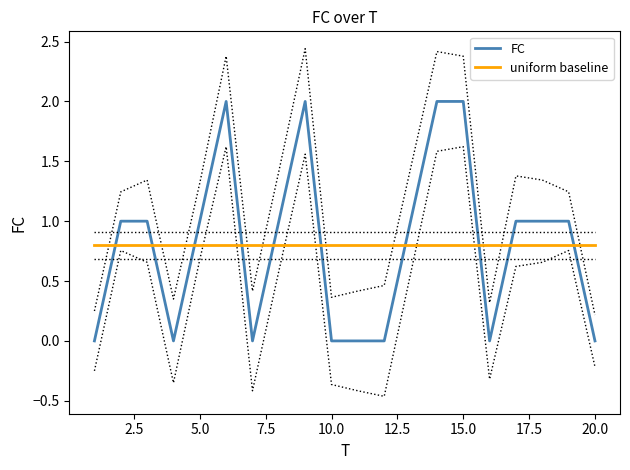

How many FC values are between 0 and 1?

16